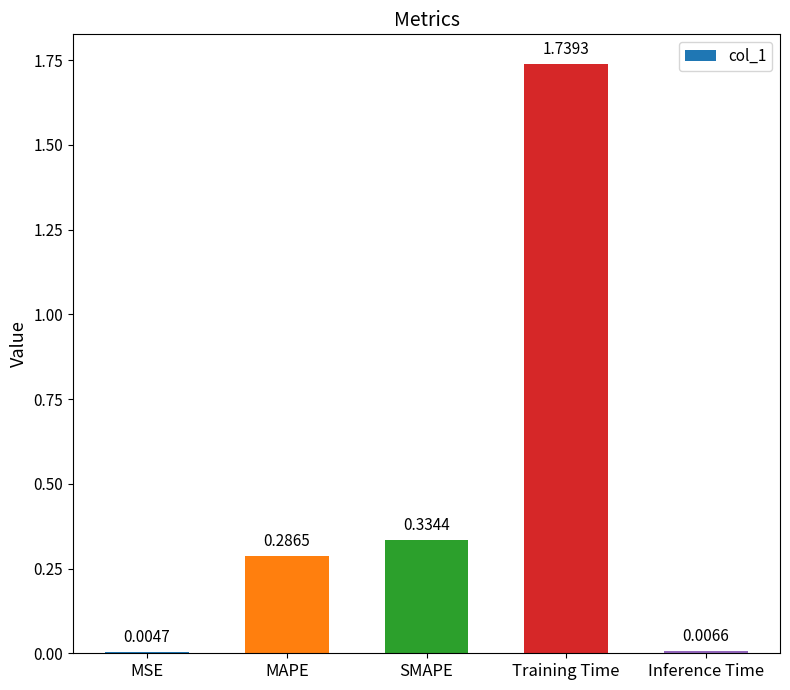

Between MSE and Training Time, which is larger?

Training Time